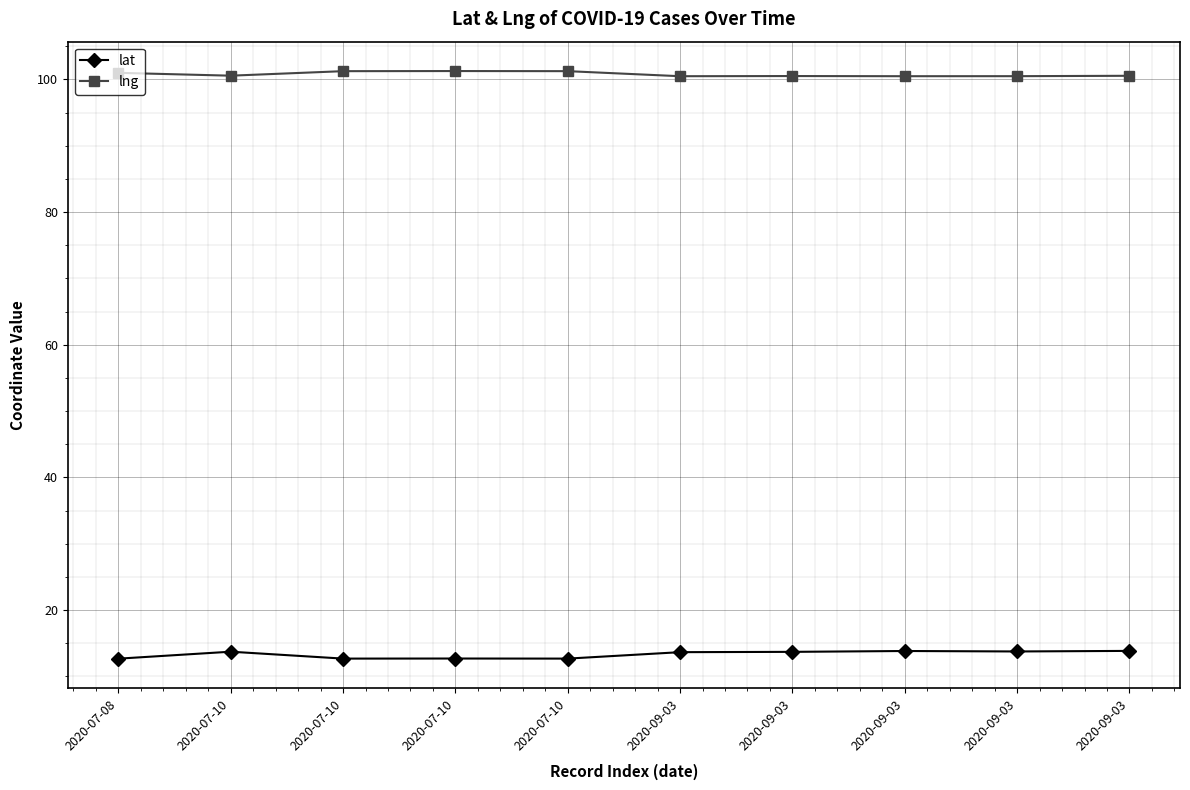

How many data points does each series have?

10